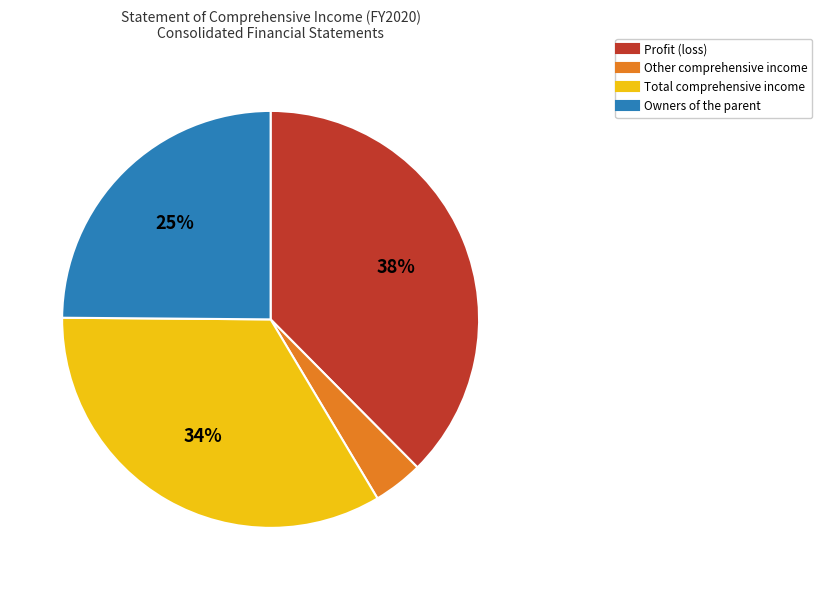

How many segments does this pie chart have?

4